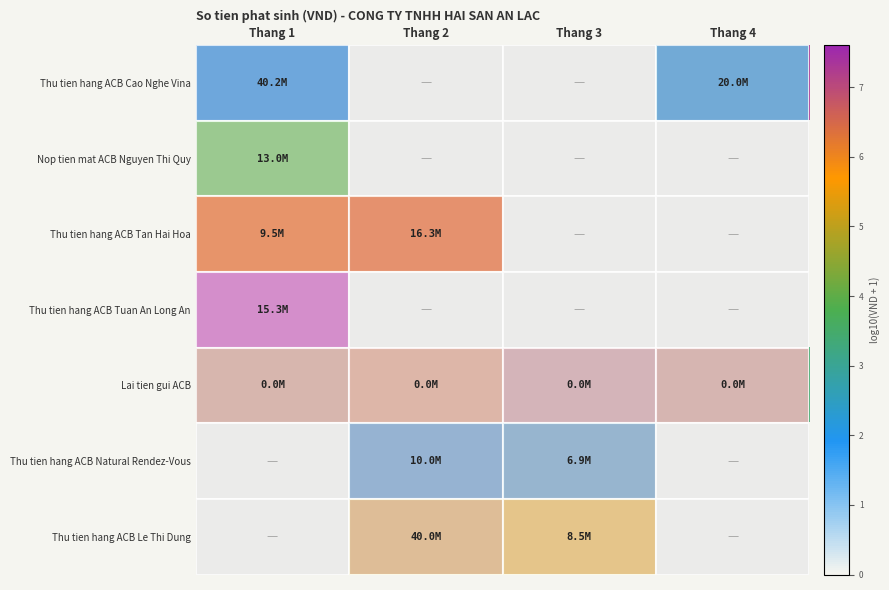

At how many categories does at least one series exceed 5?

4